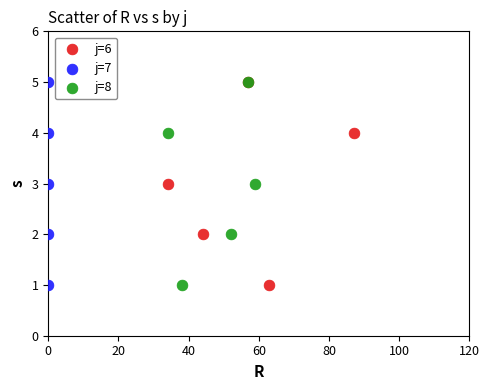

What are all the series names shown in the legend?

j=6, j=7, j=8